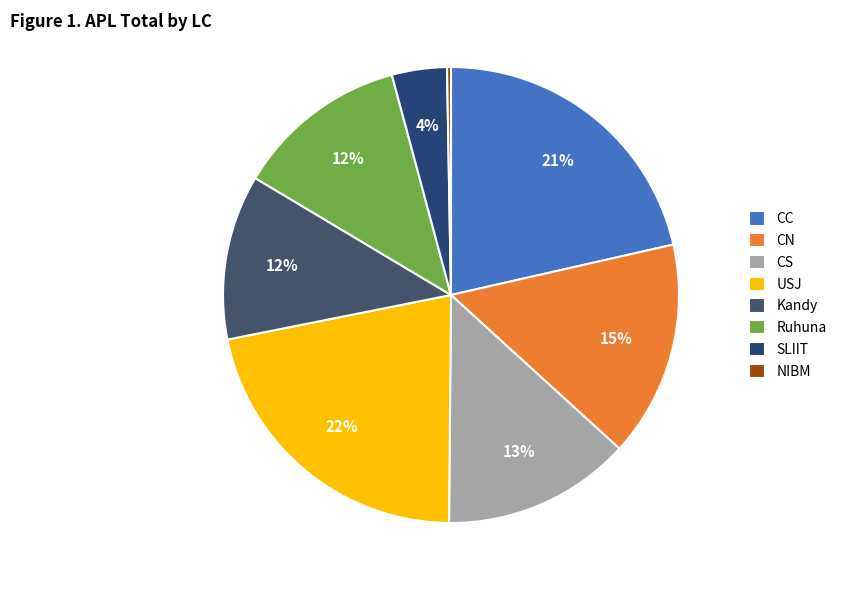

Which category has the smallest portion of the pie?

NIBM